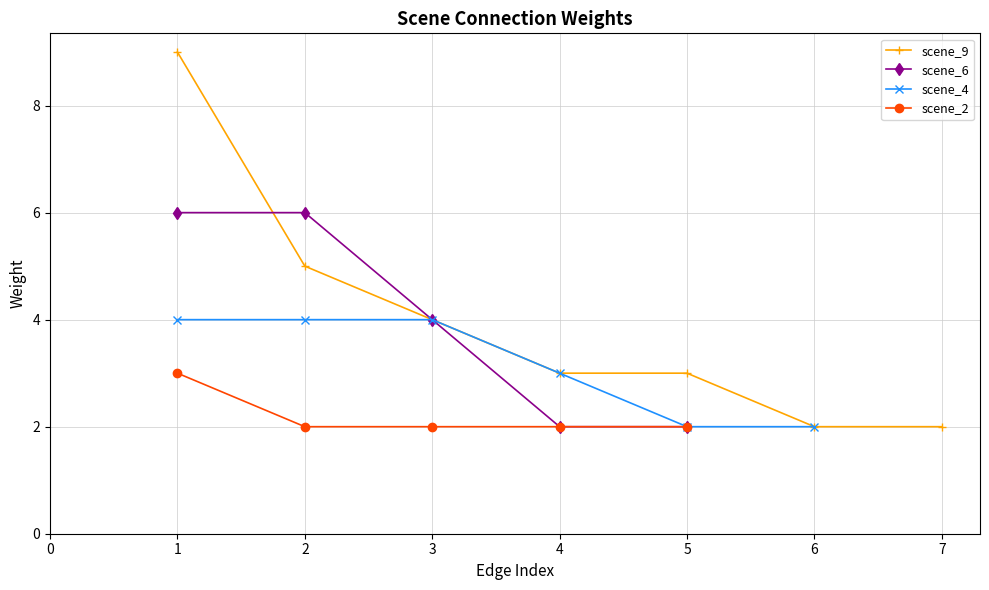

The value of scene_6 at 1 is 8. True or false?

False